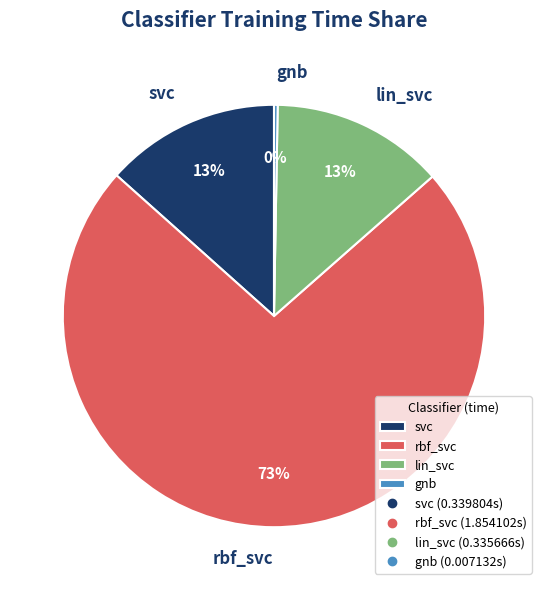

How many slices are in this pie chart?

4